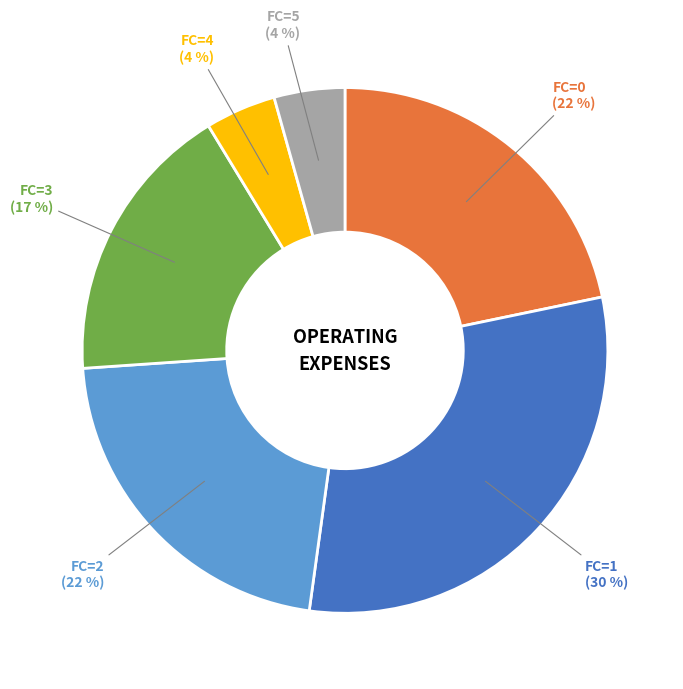

Between FC=1 and FC=3, which is larger?

FC=1